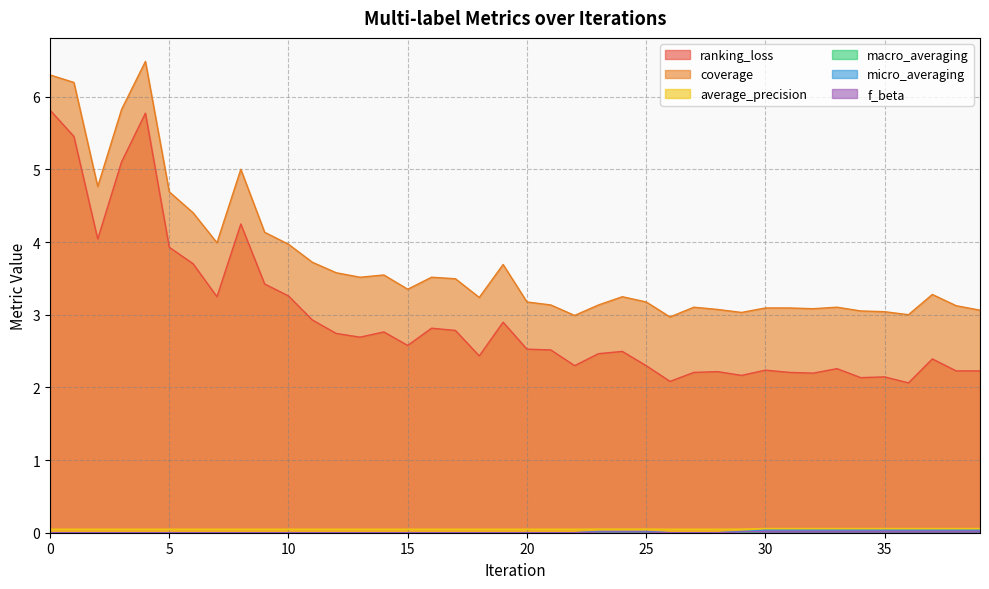

The macro_averaging series shows -0.0 at 27. True or false?

False